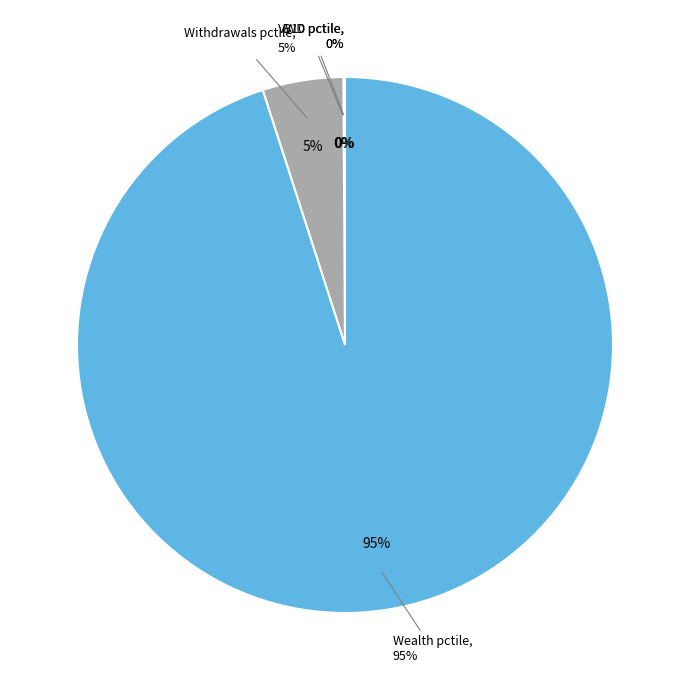

The B10_pctile_95 slice represents 0% of the pie. True or false?

True